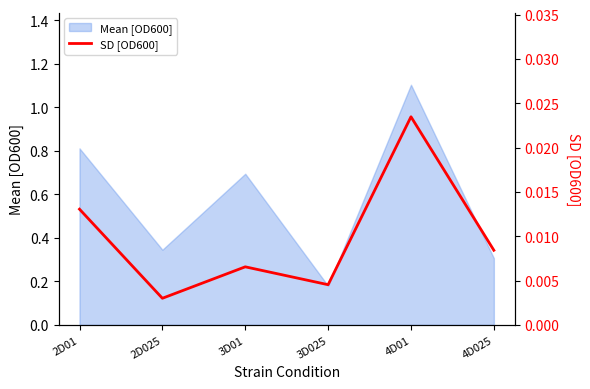

Is it true that the value at 3D01 is 0.0?

True